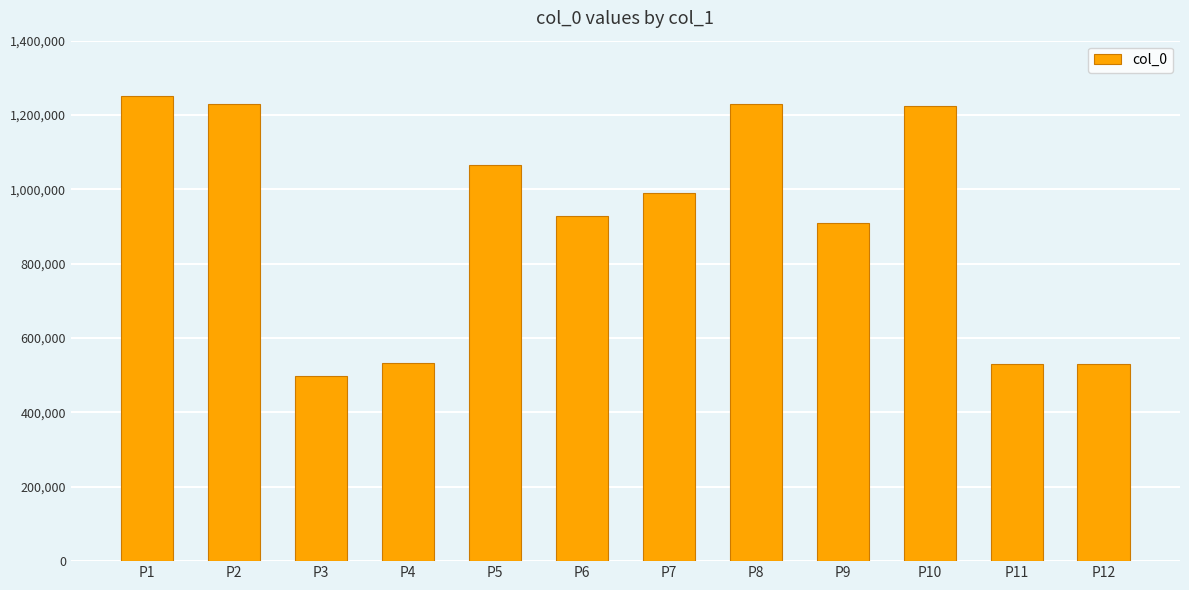

Between P1 and P5, which is larger?

P1